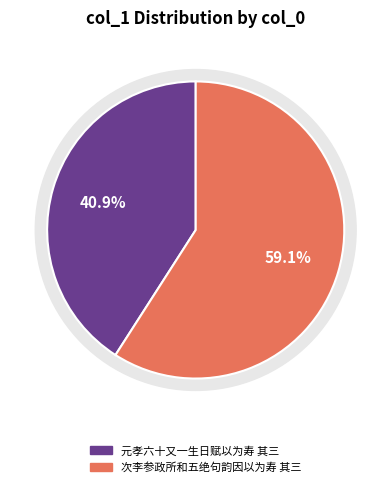

Which category has the smallest portion of the pie?

元孝六十又一生日赋以为寿 其三